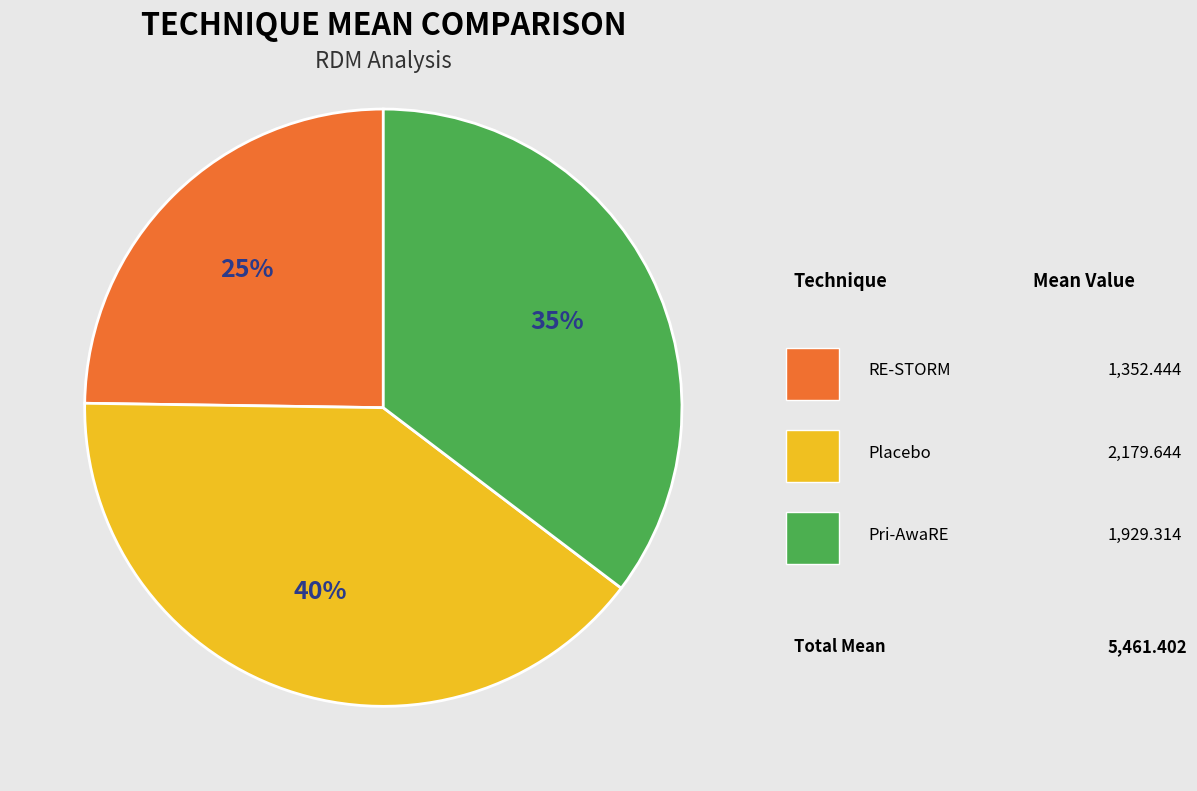

Is there a majority slice in this chart?

No